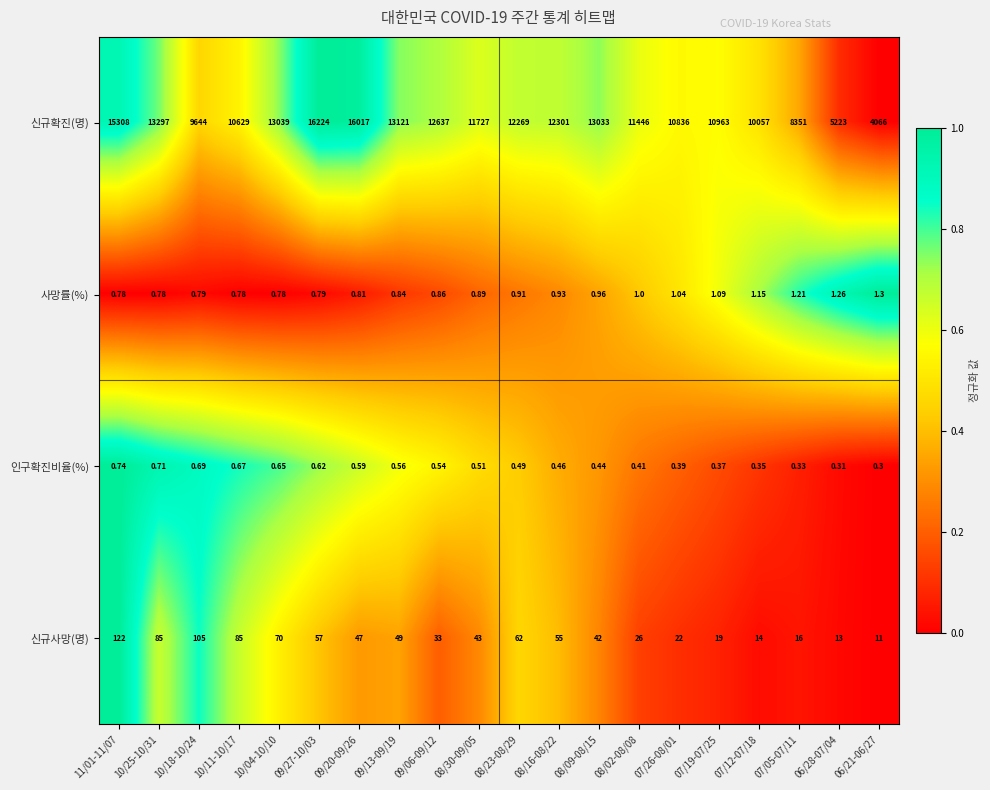

Between 07/26-08/01 and 06/21-06/27, which series saw the biggest shift?

신규확진(명)